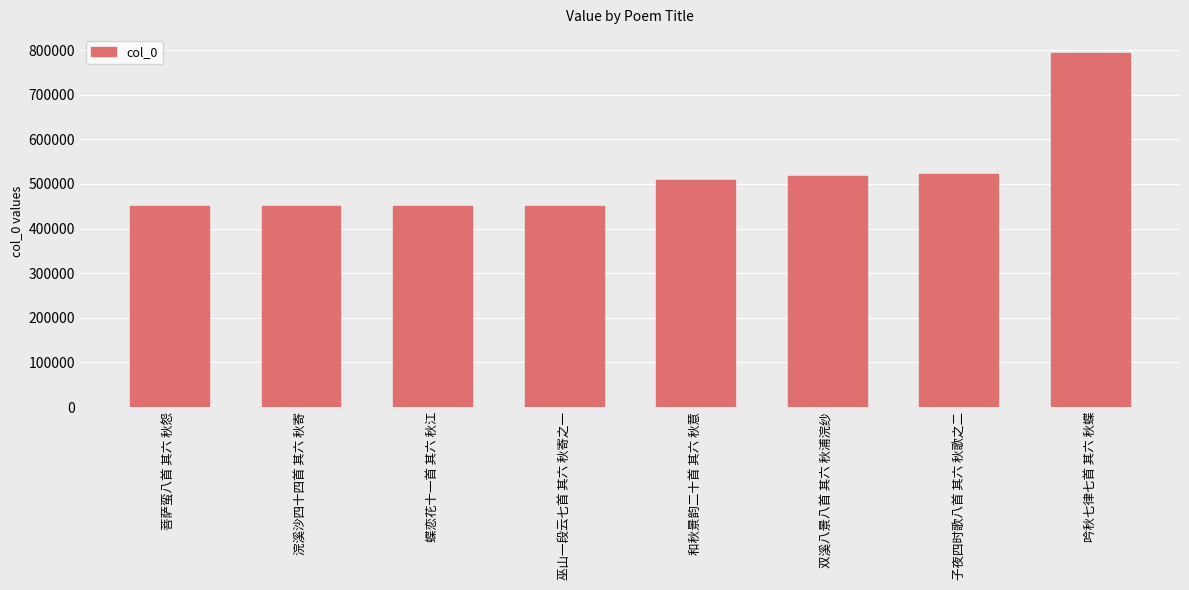

What is the sum of the values at 子夜四时歌八首 其六 秋歌之二 and 浣溪沙四十四首 其六 秋寄?

972933